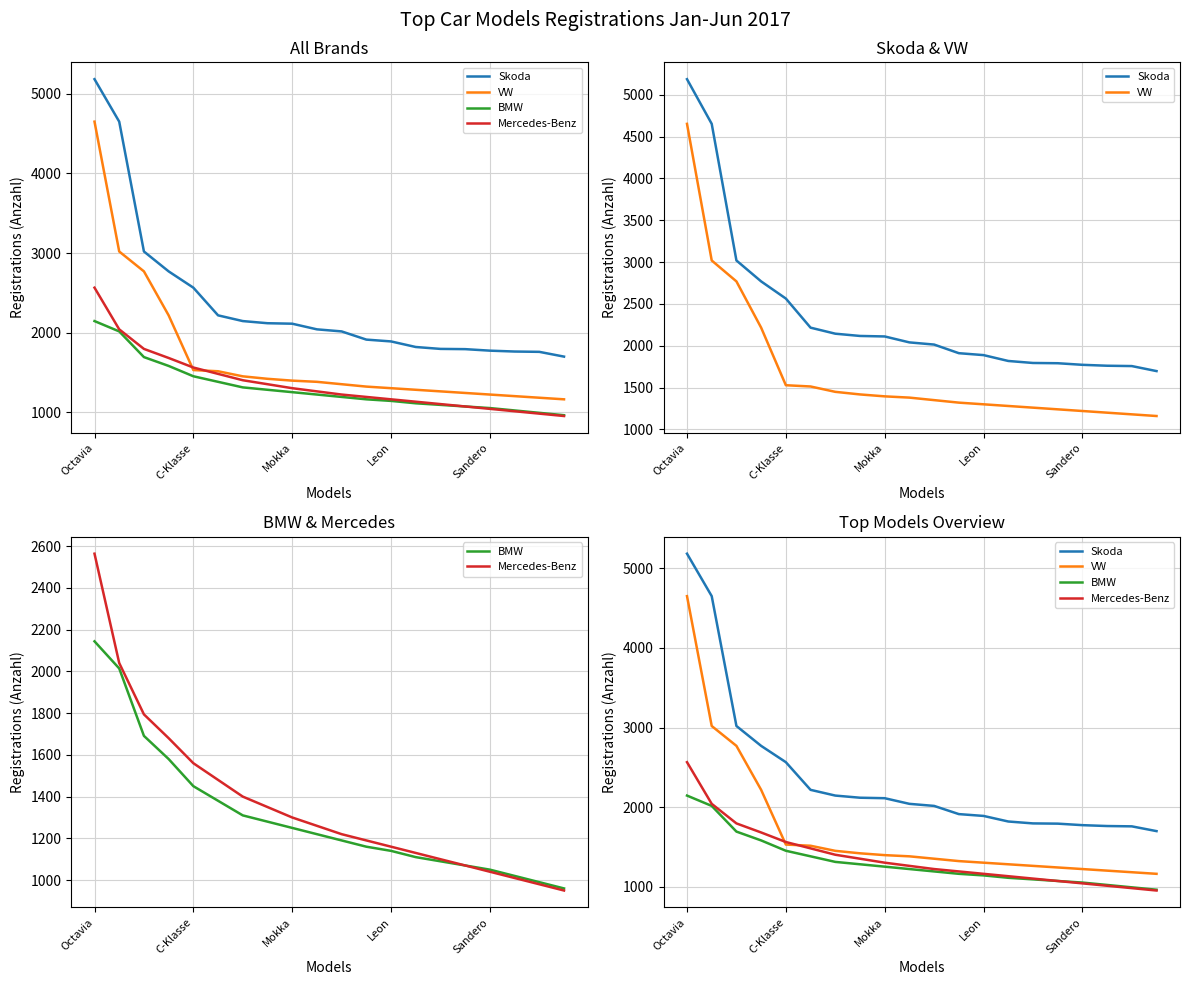

What is the smallest value displayed?

950